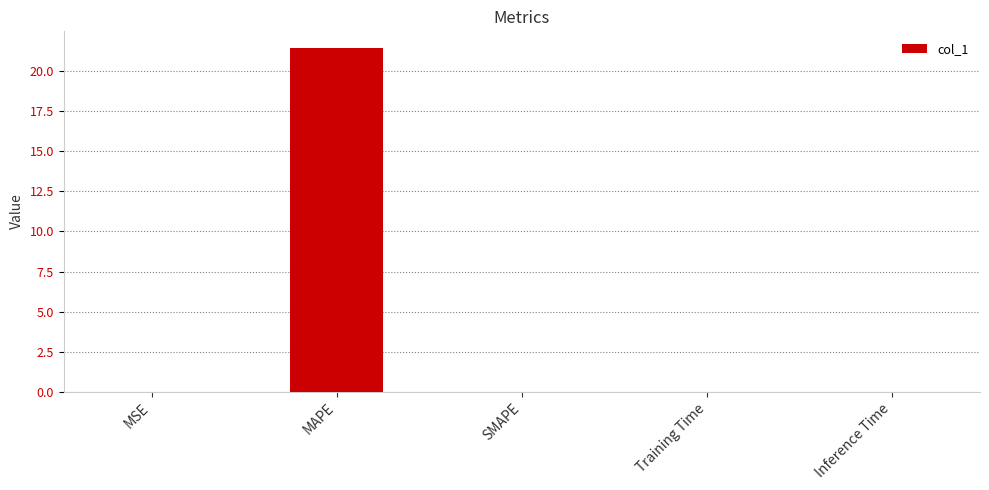

Between Inference Time and MAPE, which is larger?

MAPE